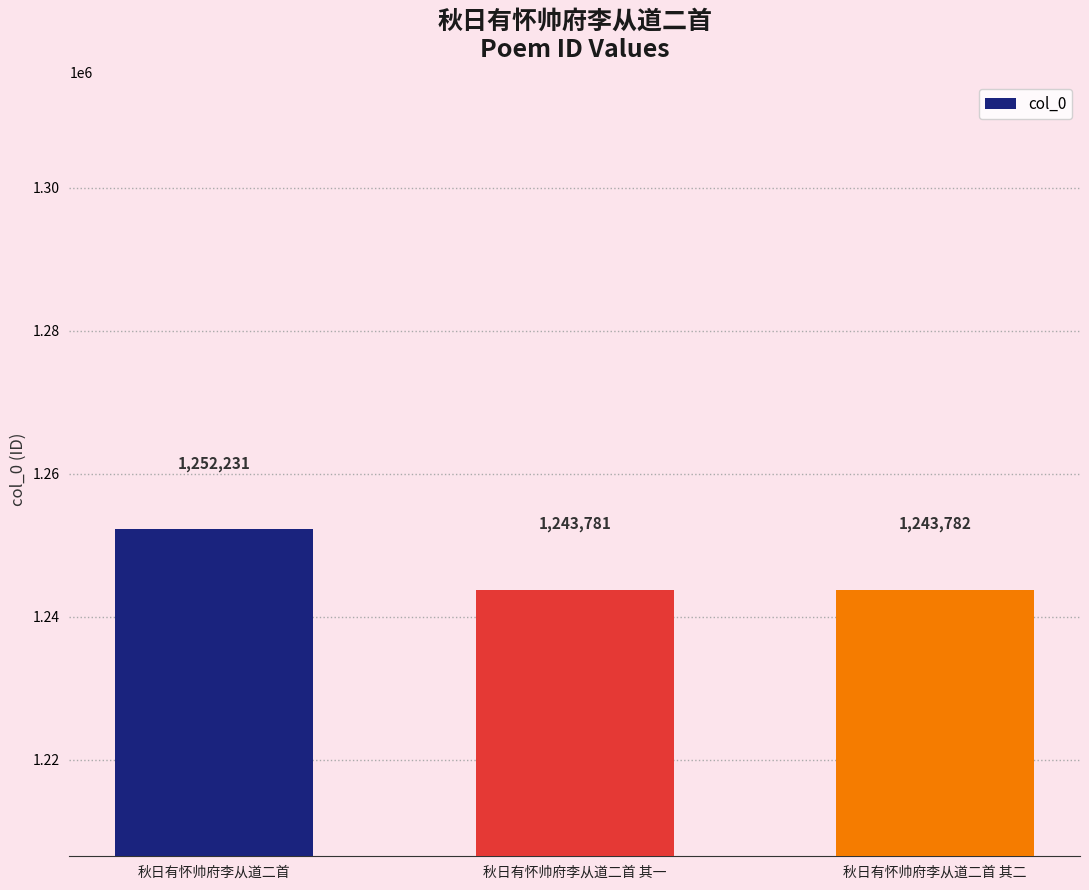

How many distinct data groups are displayed?

1